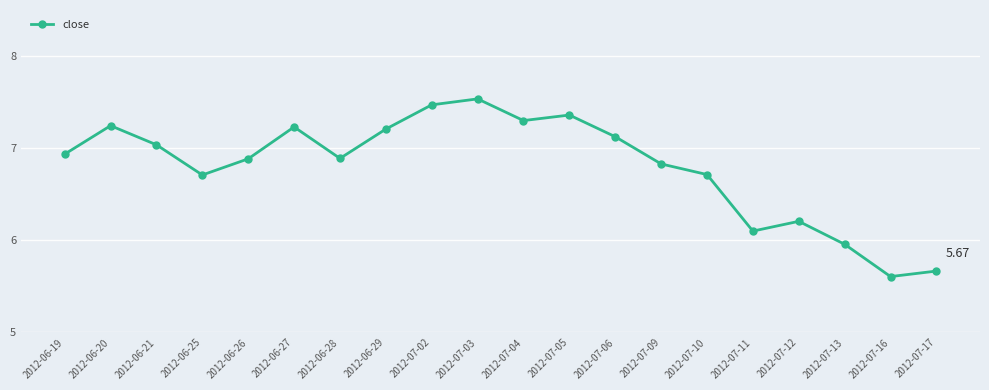

At which category does the data reach its first local valley?

2012-06-25